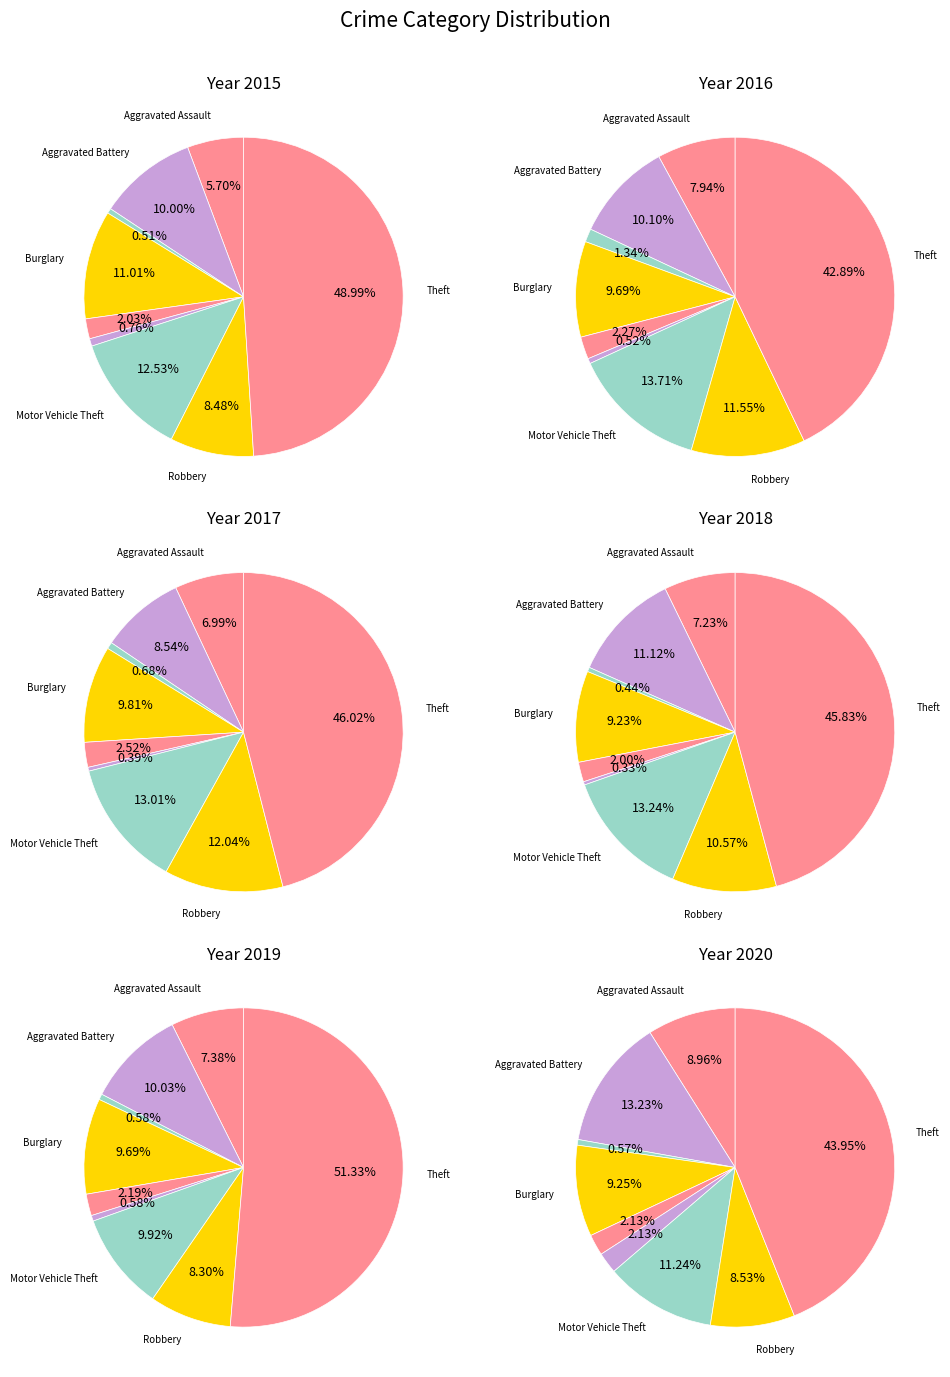

Which category has the biggest portion of the pie?

Theft